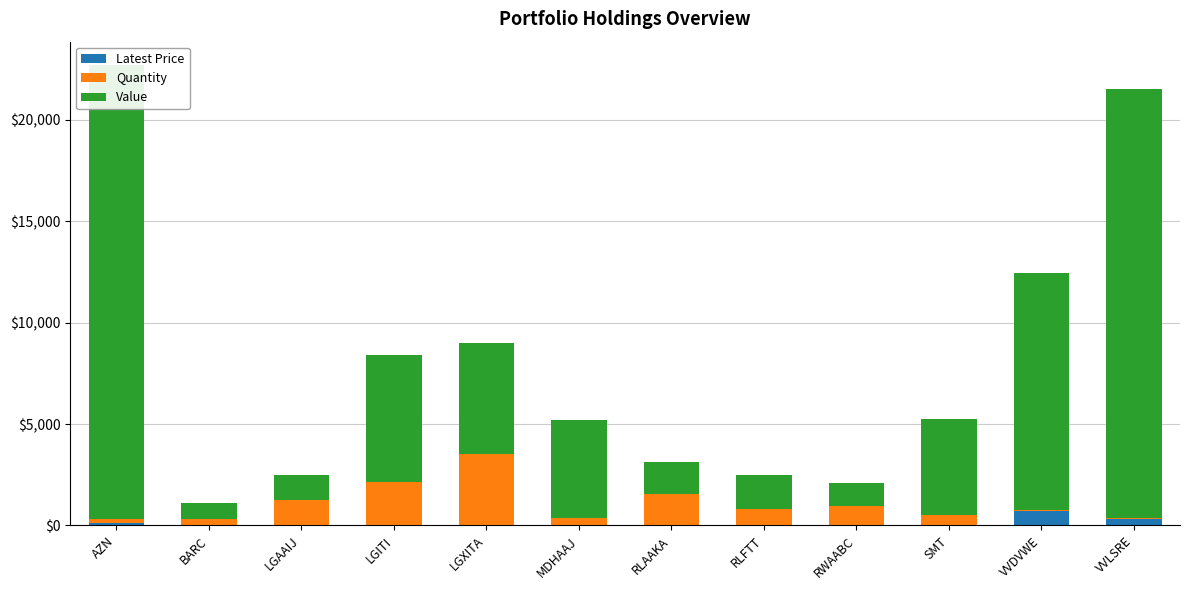

What is the minimum value shown in the chart?

0.9